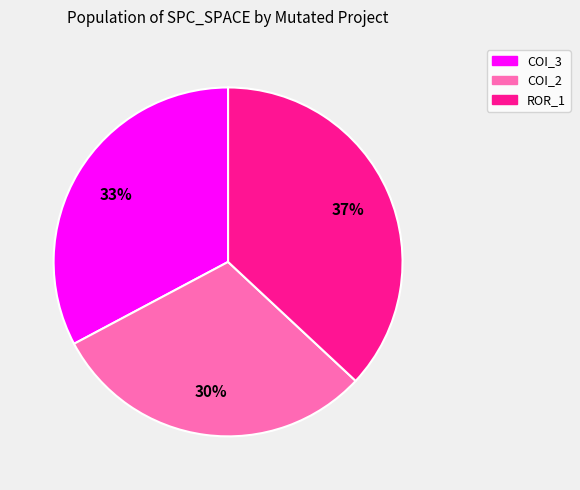

What is the largest slice in the pie chart?

ROR_1